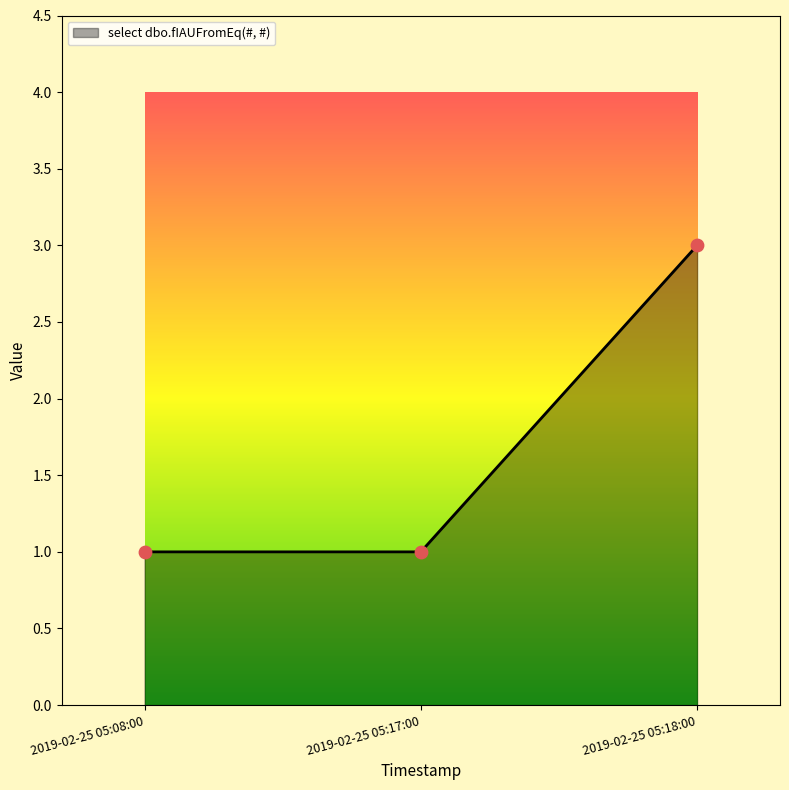

What is the ratio of the value at 2019-02-25 05:18:00 to the value at 2019-02-25 05:08:00?

3.0